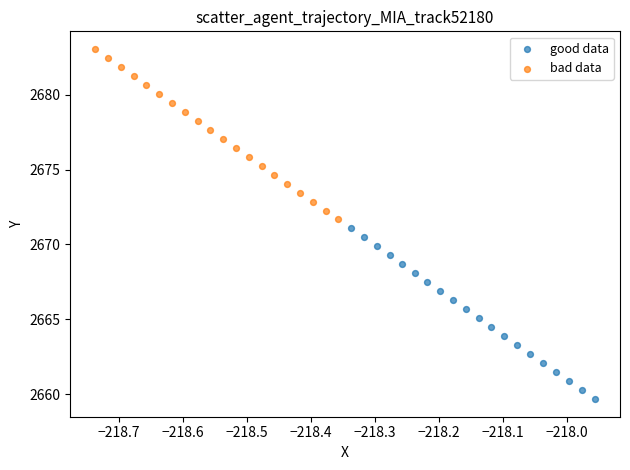

Which series has the widest spread of Y values?

good data